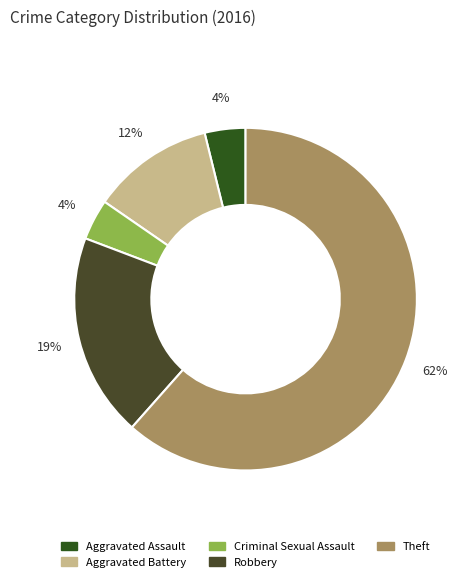

Which slice represents more than half of the pie?

Theft